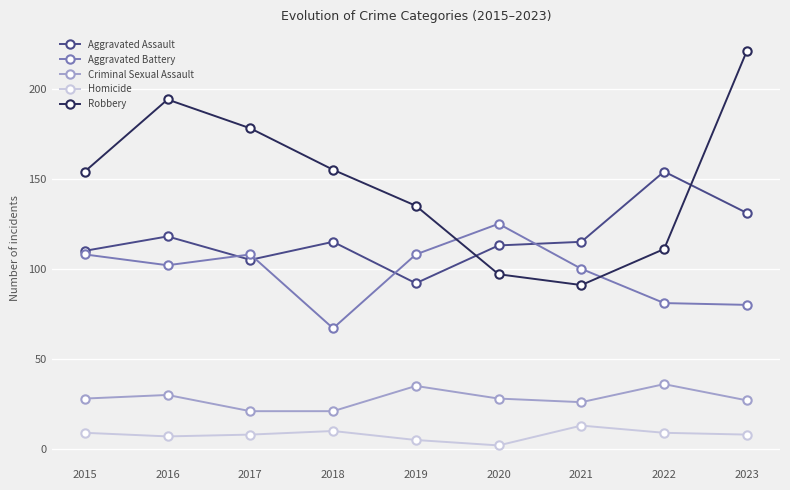

Does the chart have visible grid lines?

Yes